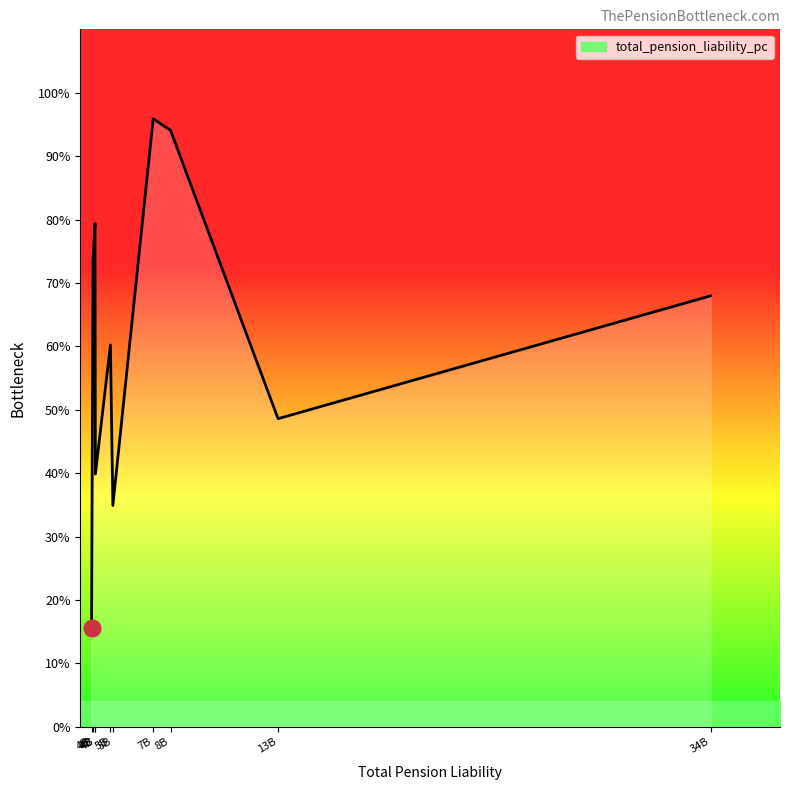

Rank the categories by value from highest to lowest.

7B, 8B, 4B, 4B, 34B, 5B, 13B, 4B, 5B, 4B